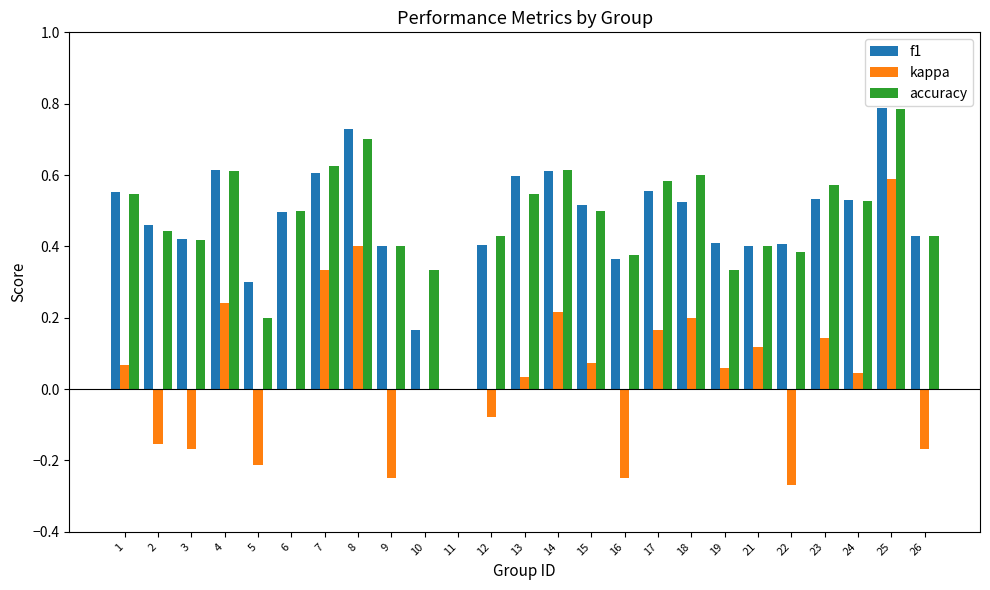

The value of kappa at 10 is 0.0. True or false?

True